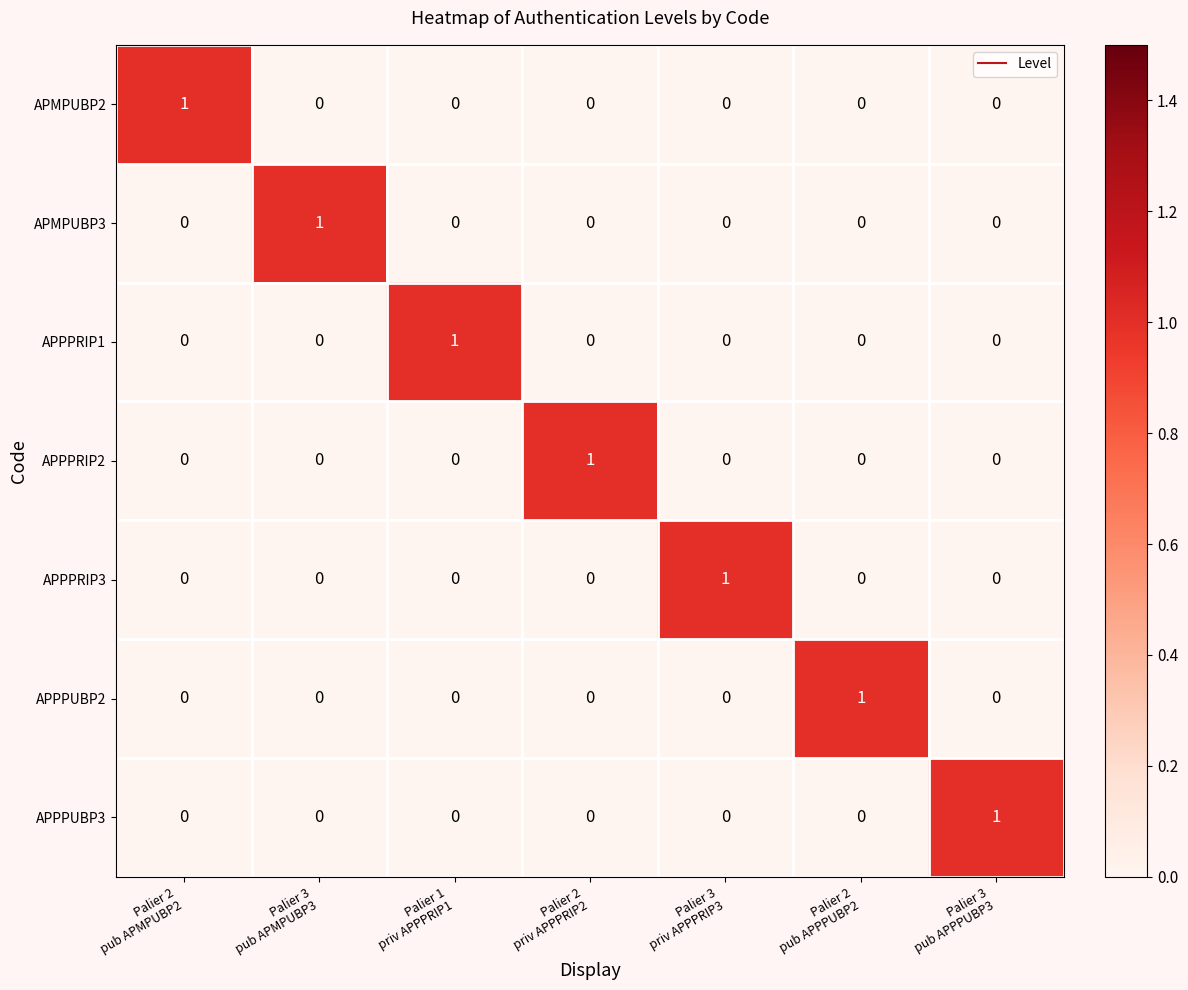

At how many categories does at least one series exceed 0?

7